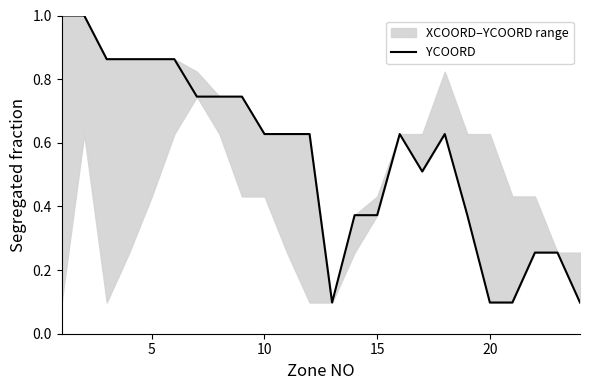

What is the difference between the second highest and second lowest values?

0.9